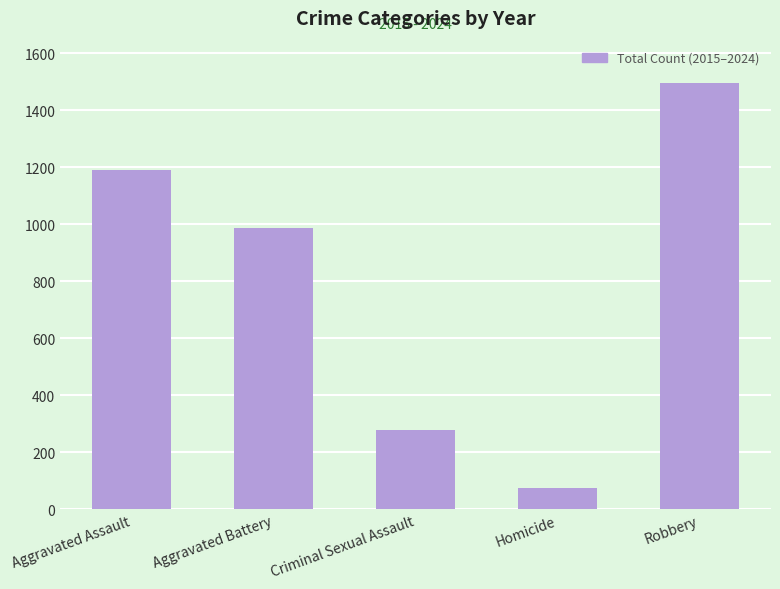

What is the ratio of the value at Homicide to the value at Aggravated Battery?

0.1